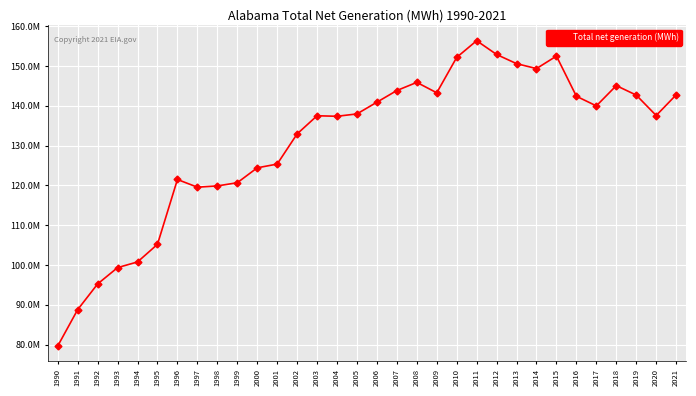

Read the value at 2020, to the nearest 10.

137547380